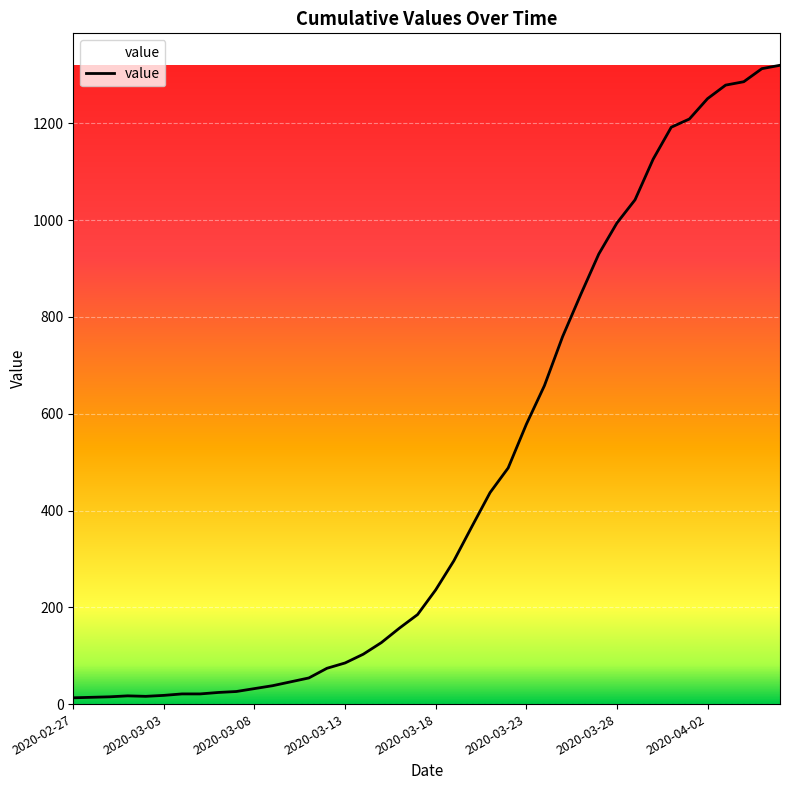

What is the difference between the maximum and second lowest values?

1306